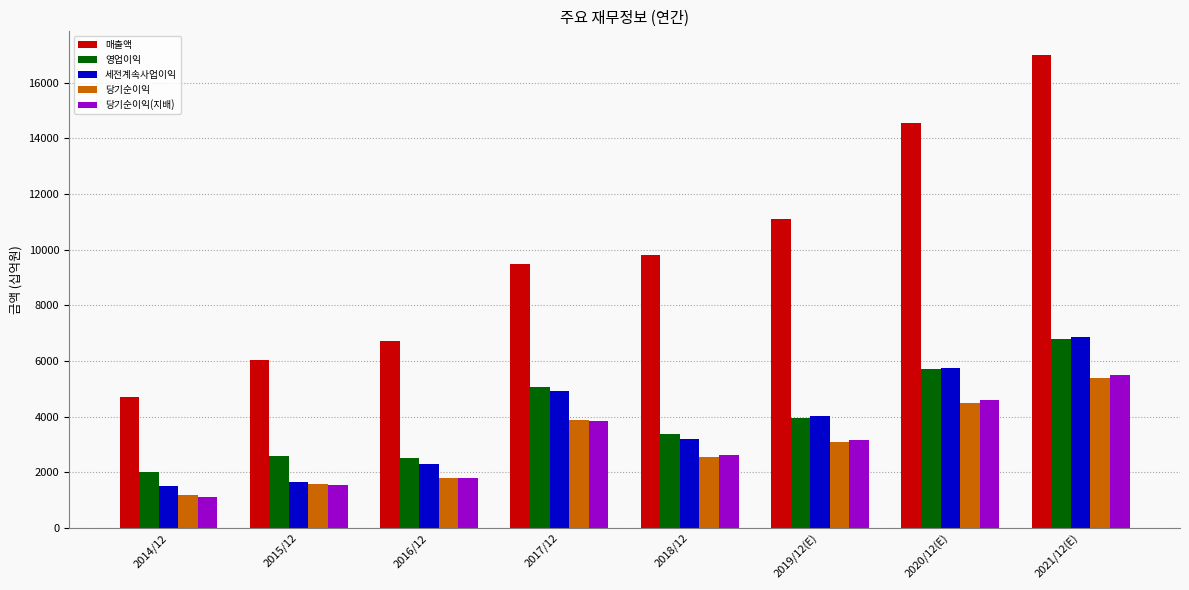

How many bars are there in total?

40